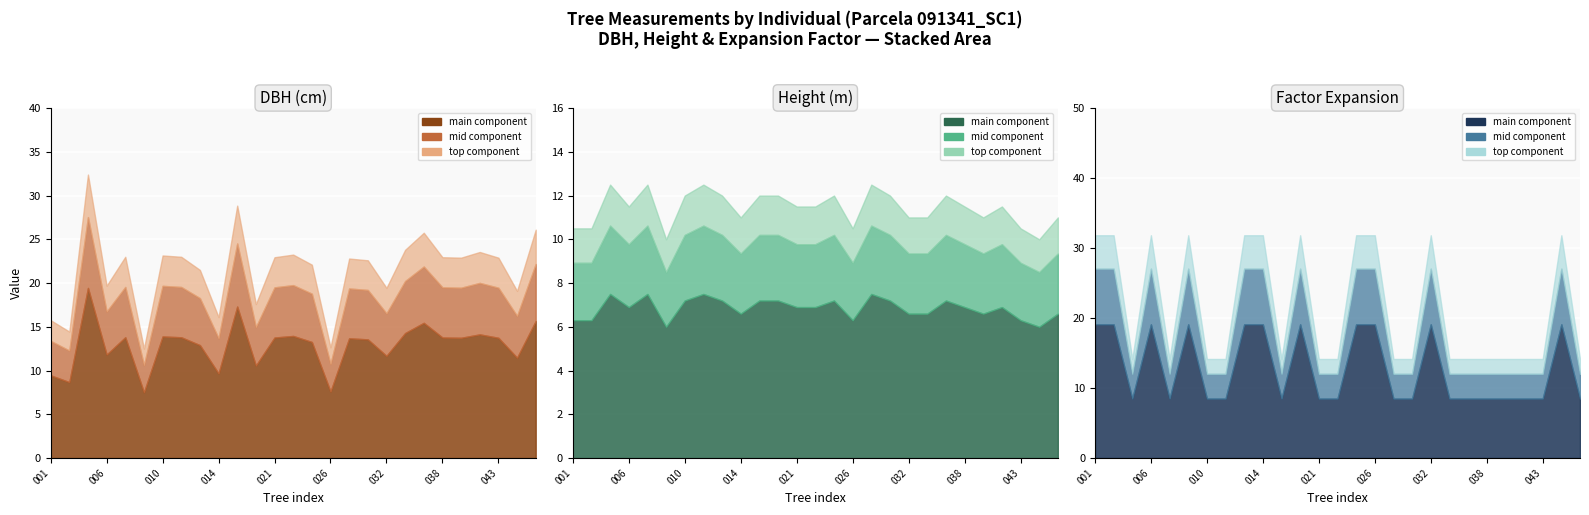

Rank the series at 91341026 from lowest to highest value.

h, dbh, factor_expansion